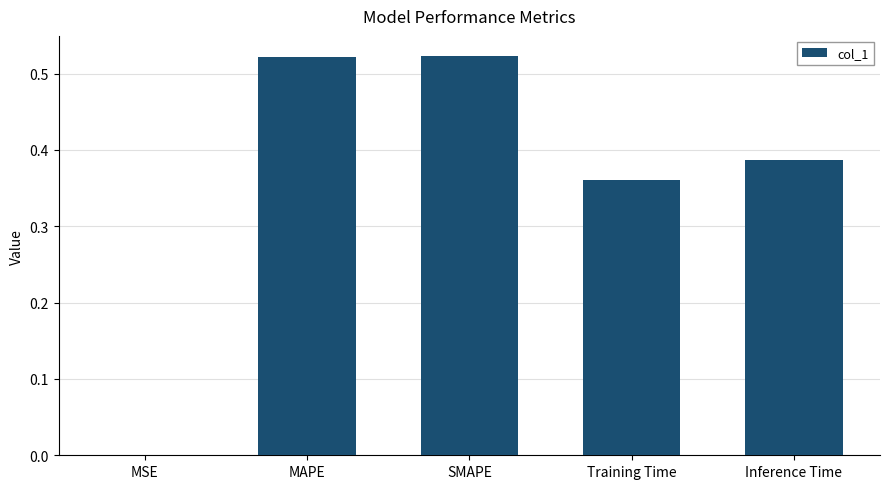

What is the sum of the values at MAPE and Training Time?

0.9